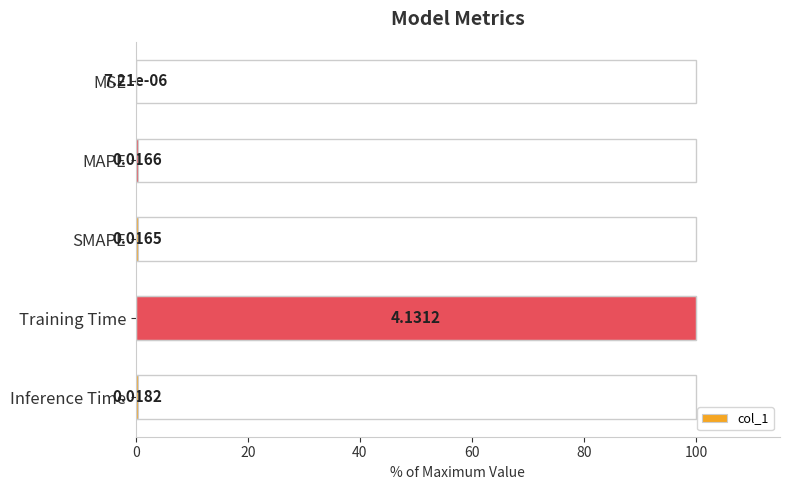

What is the greatest value displayed?

100.0